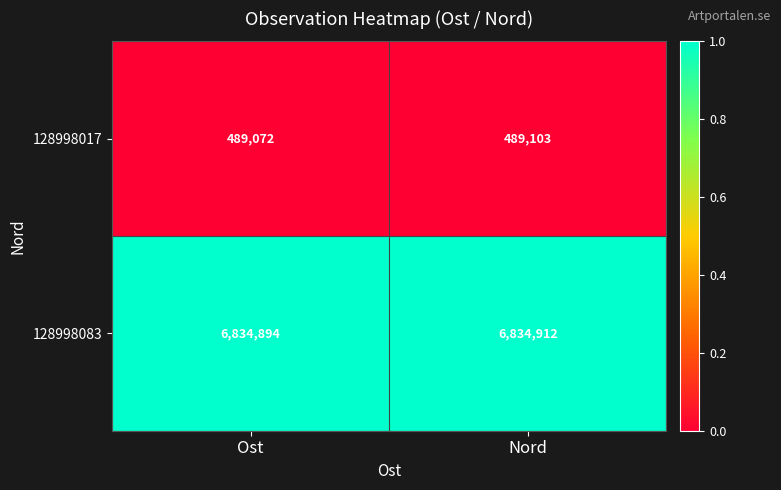

Which series has the largest total across all categories?

128998083